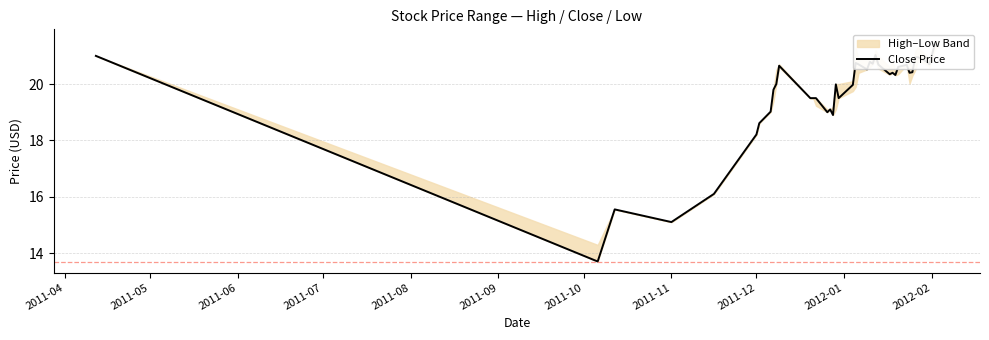

Does the chart have visible grid lines?

Yes